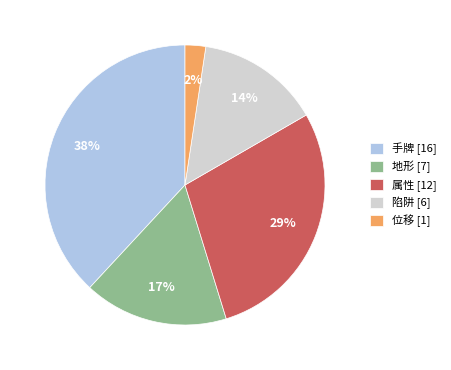

To the nearest percent, what is the combined percentage of 手牌 and 属性?

67%